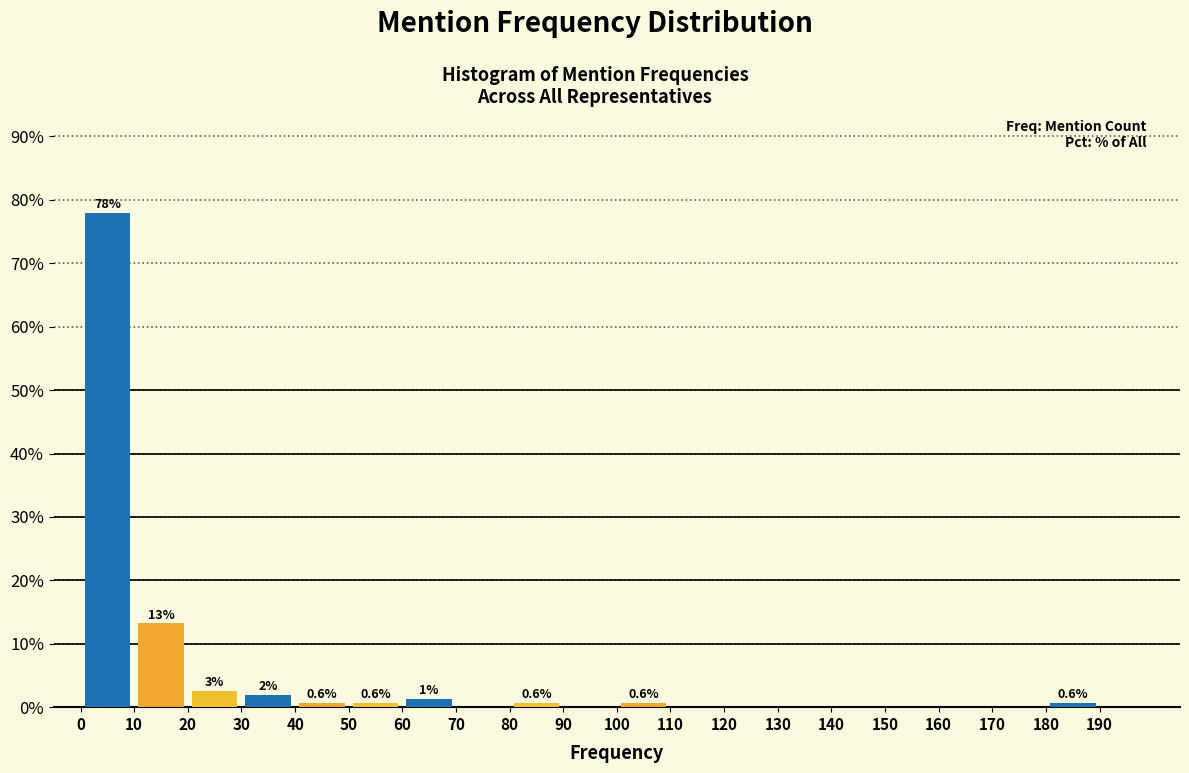

Which range on the x-axis has the tallest bar?

0 to 10